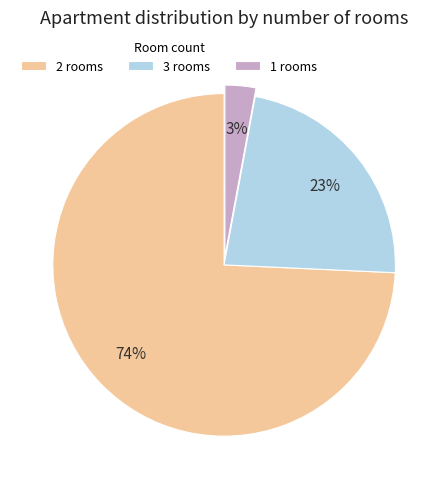

To the nearest percent, what is the combined percentage of 1 and 3?

26%